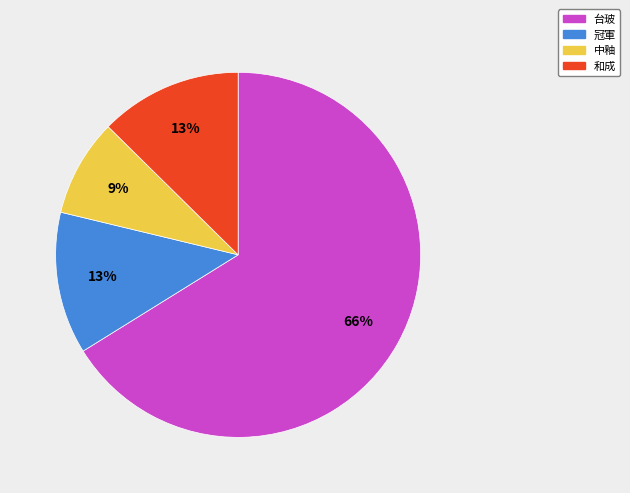

The 台玻 slice represents 66% of the pie. True or false?

True